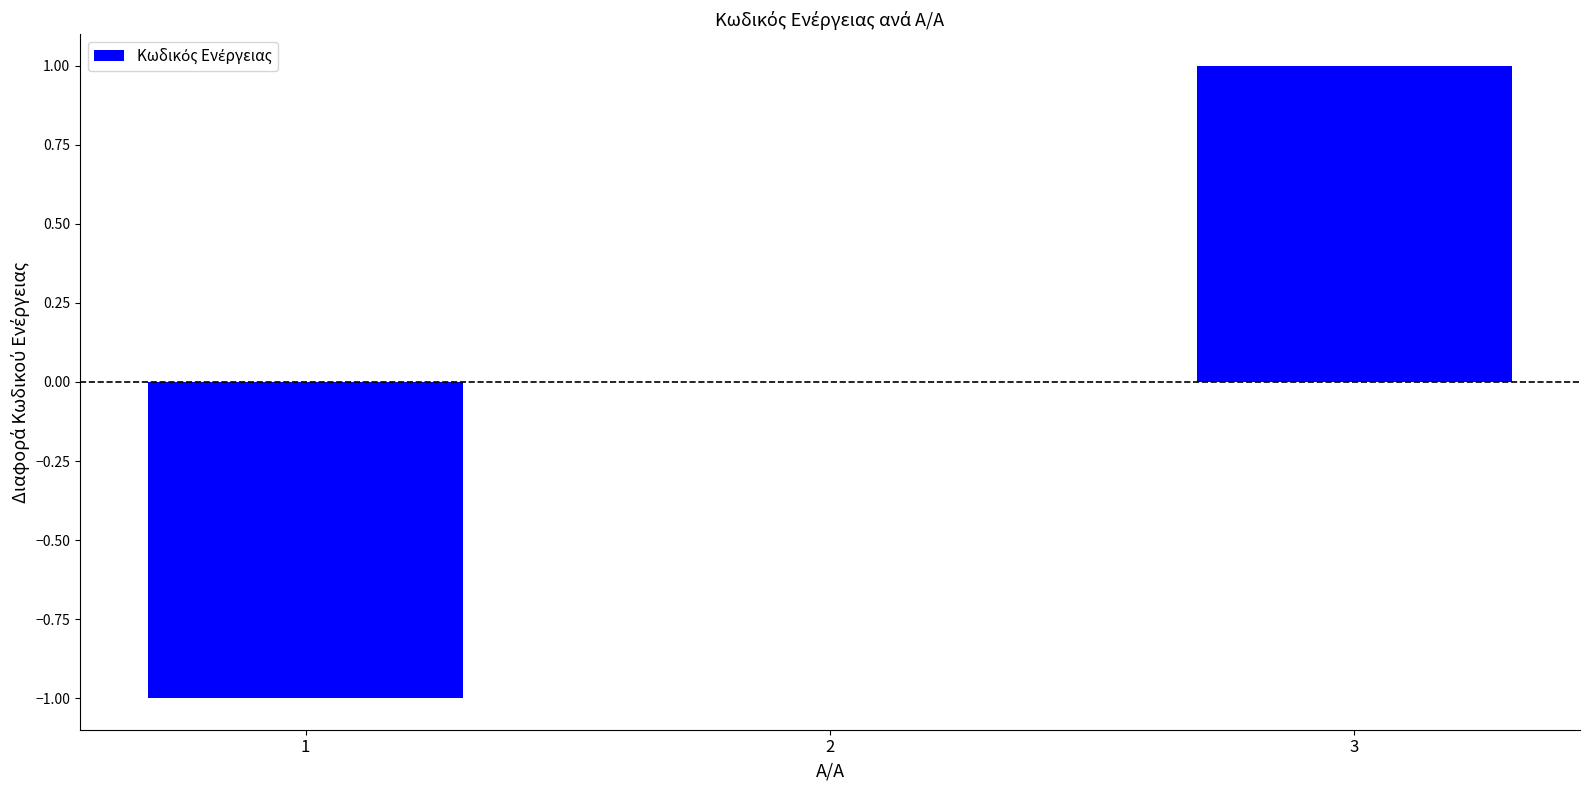

True or false: the data shows 0 at 1.

False